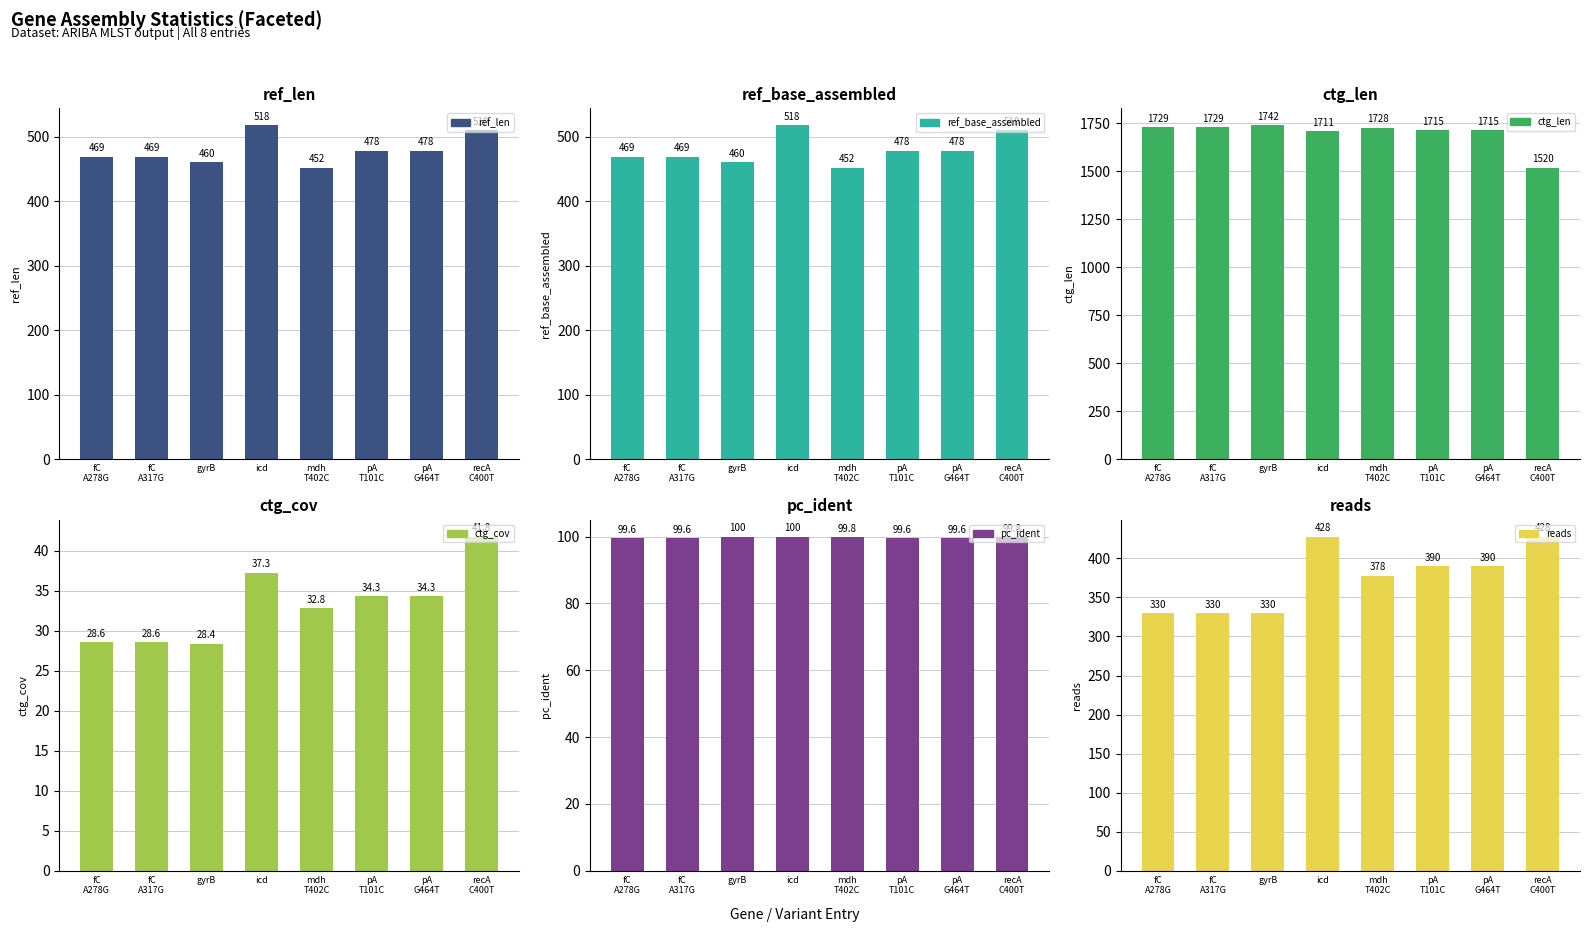

What is the label of the 5th bar from the left?

mdh
T402C